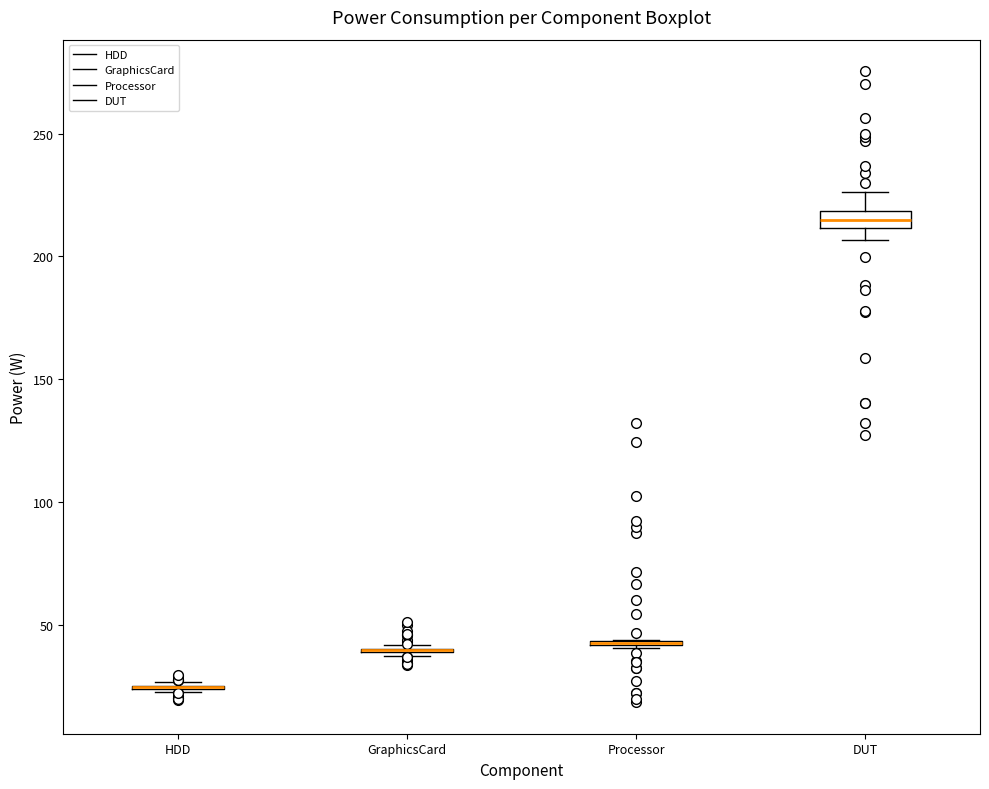

Which box is the tallest, from its lower edge to its upper edge?

DUT